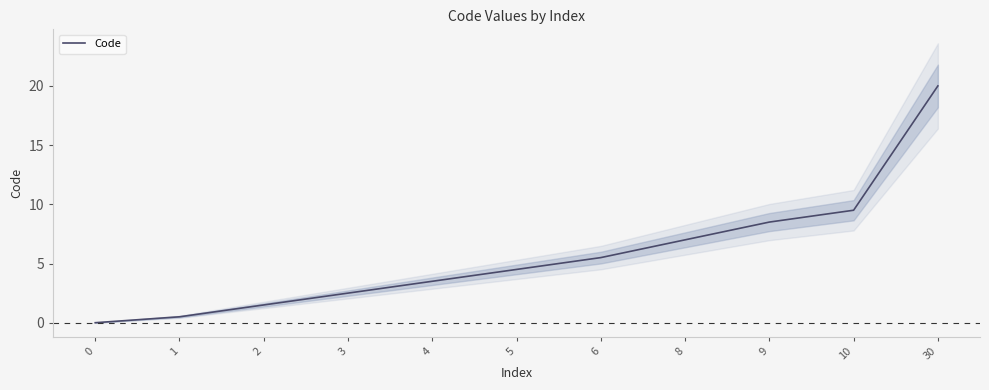

List the labels in order of value, largest first.

30, 10, 9, 8, 6, 5, 4, 3, 2, 1, 0